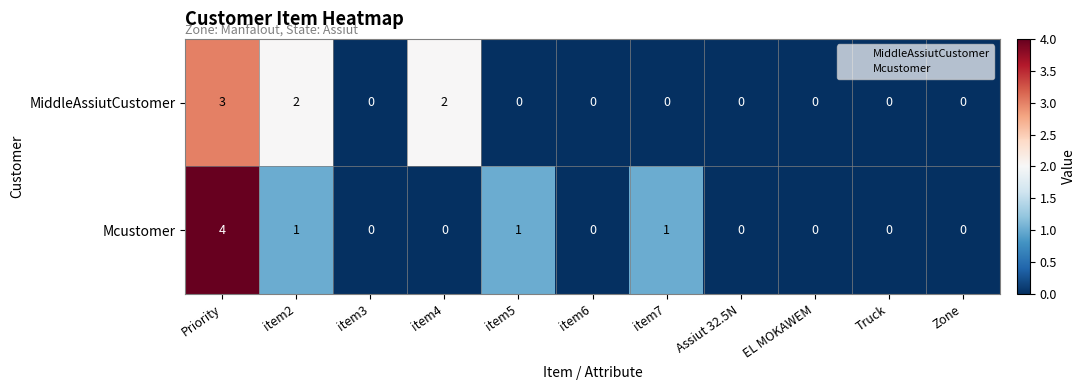

Count the MiddleAssiutCustomer values in the range 0 to 2.

10